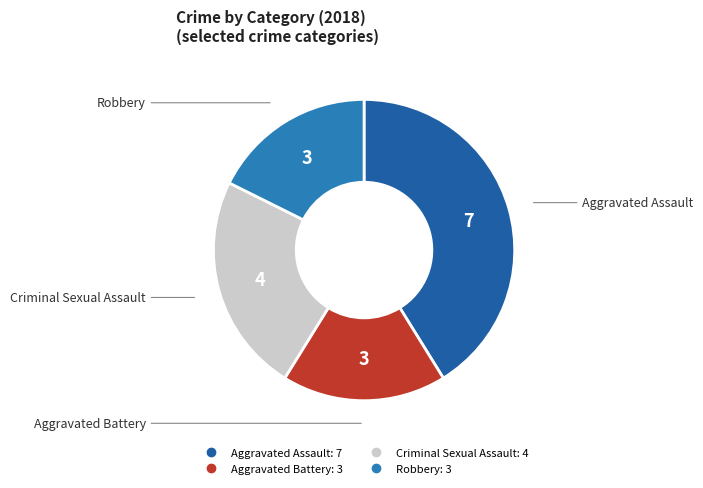

Which category has the biggest portion of the pie?

Aggravated Assault